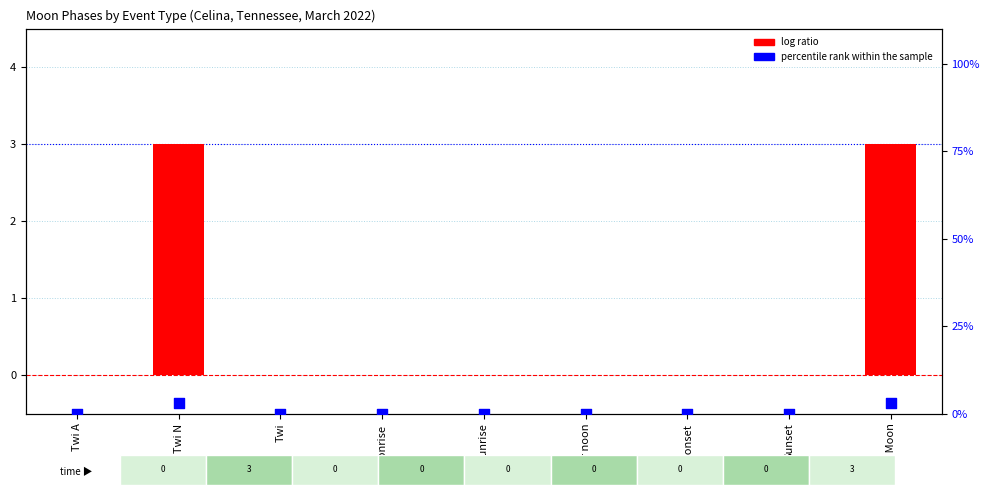

At how many categories does at least one series exceed 0?

2